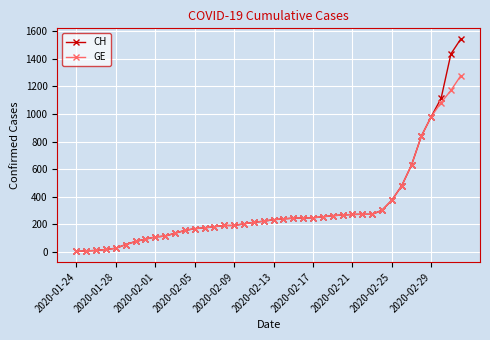

List the series in order of their peak value, highest first.

CH, GE